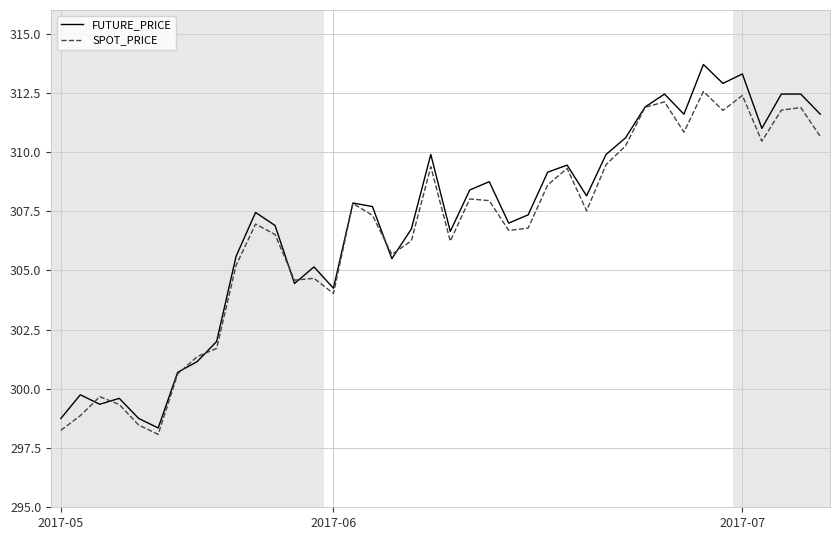

What is the minimum value shown in the chart?

298.1